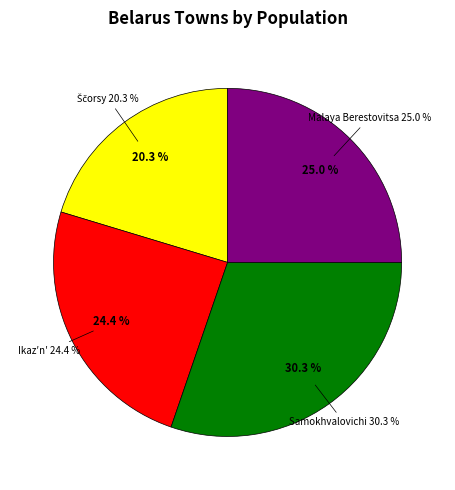

To the nearest percent, what is the difference between the largest and smallest slice percentages?

10%